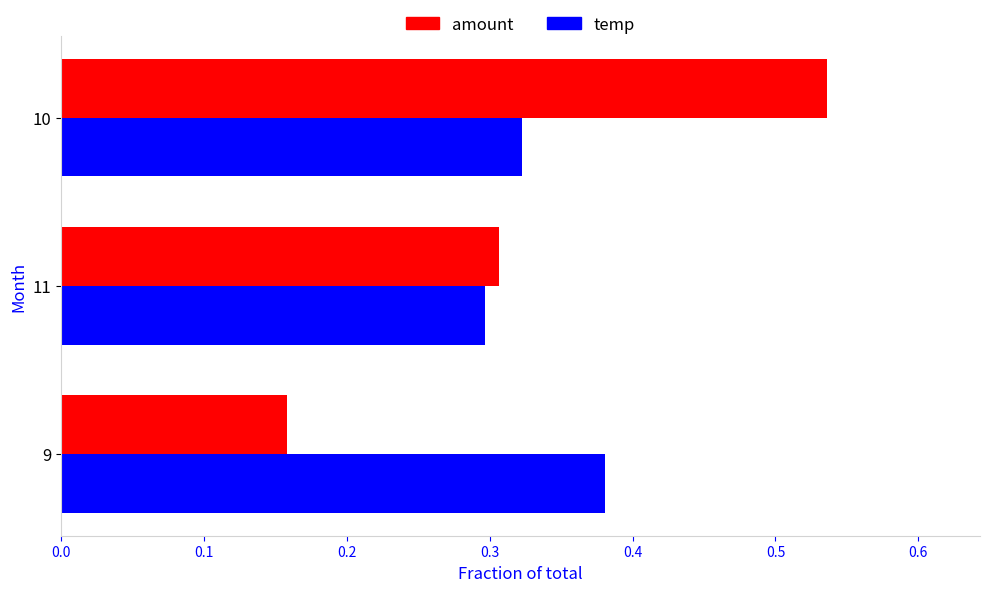

Where is temp nearest to the value 0?

11